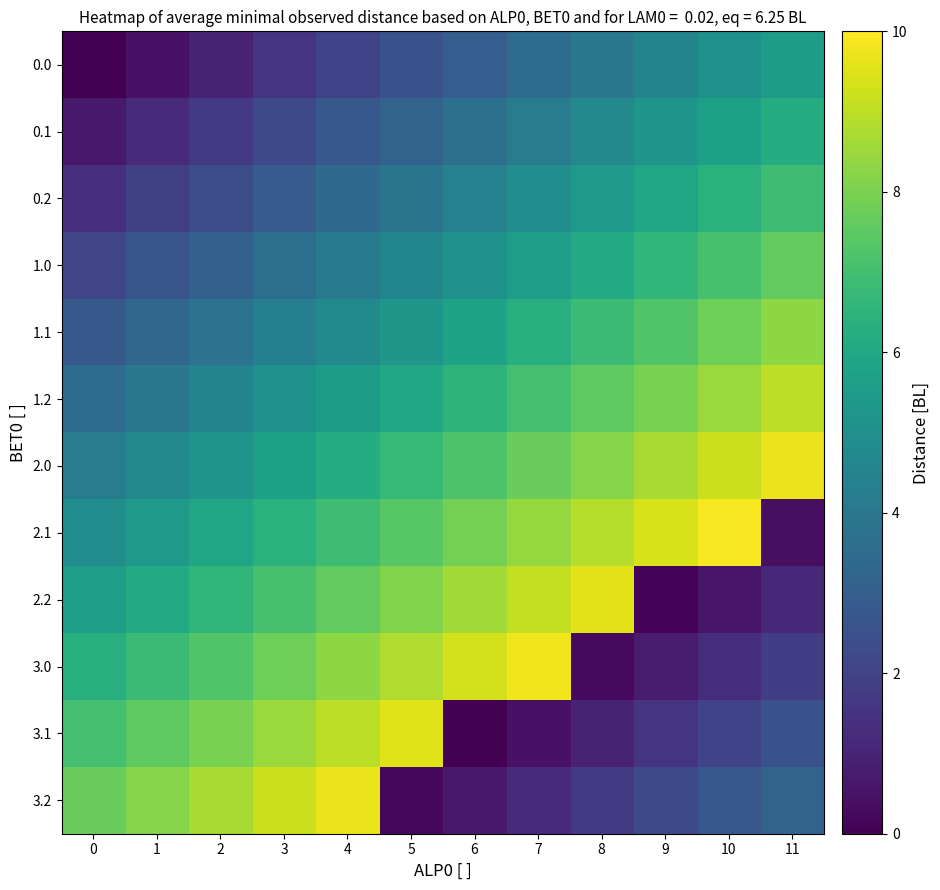

Which series changed the most between 6 and 9?

2.2